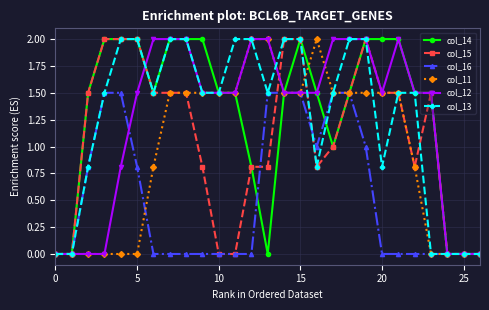

What is the value of the col_16 point at the 17th from the left?

1.0